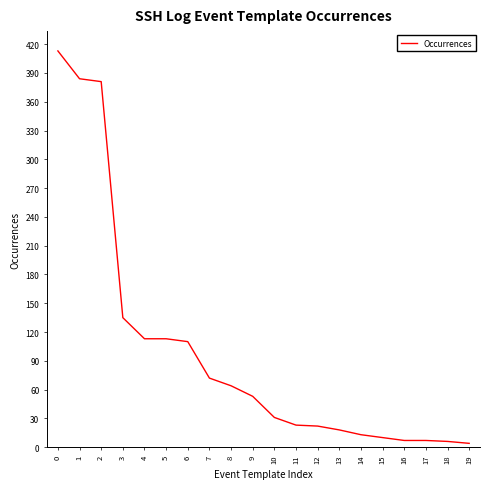

What is the approximate value at 5?

113